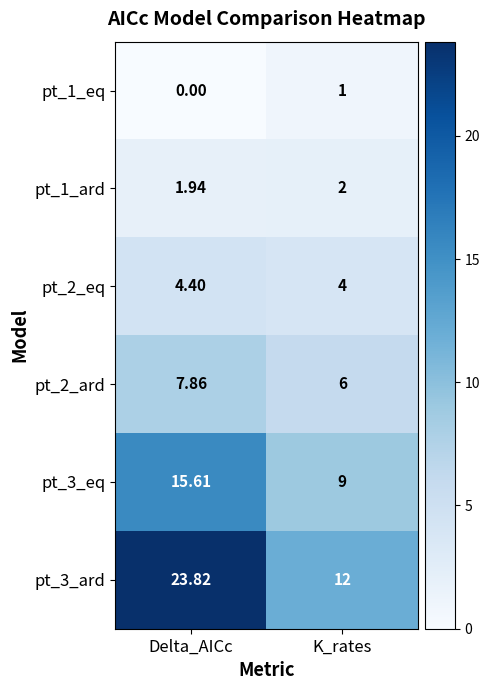

Which series has the widest spread of values?

pt_3_ard